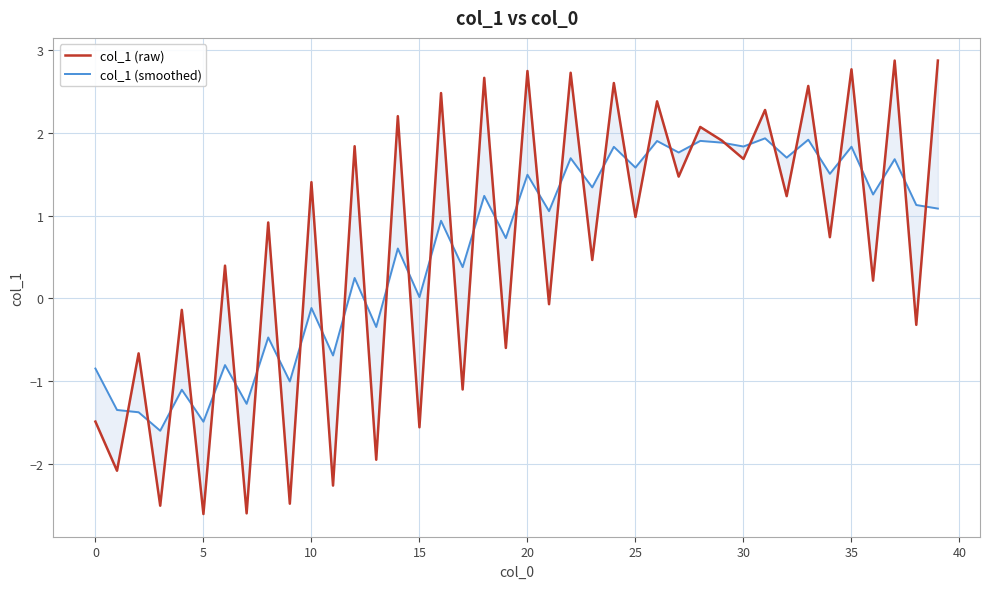

In col_1 (smoothed), how many points are lower than both neighbors (excluding endpoints)?

17